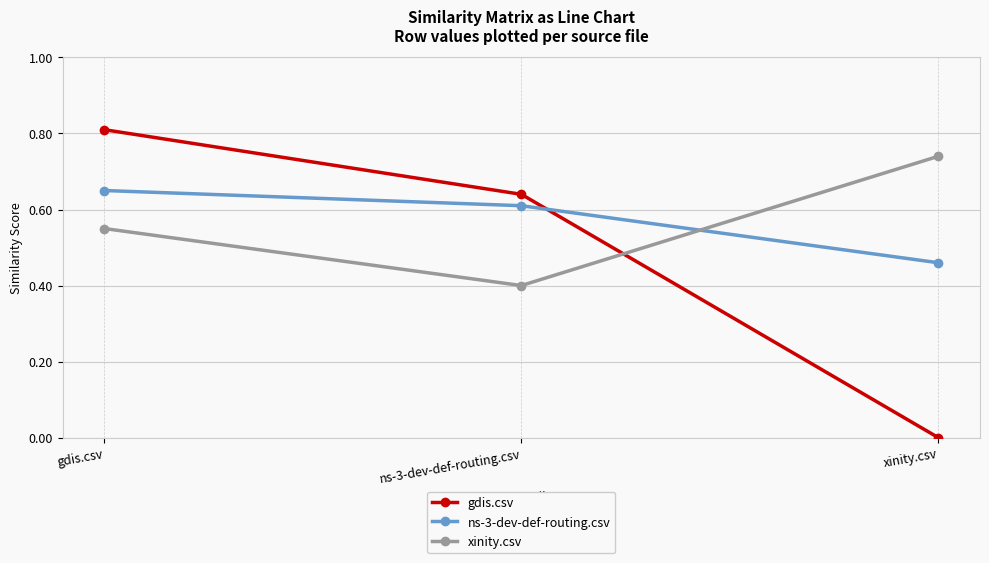

What is the sum of all xinity.csv values?

1.7